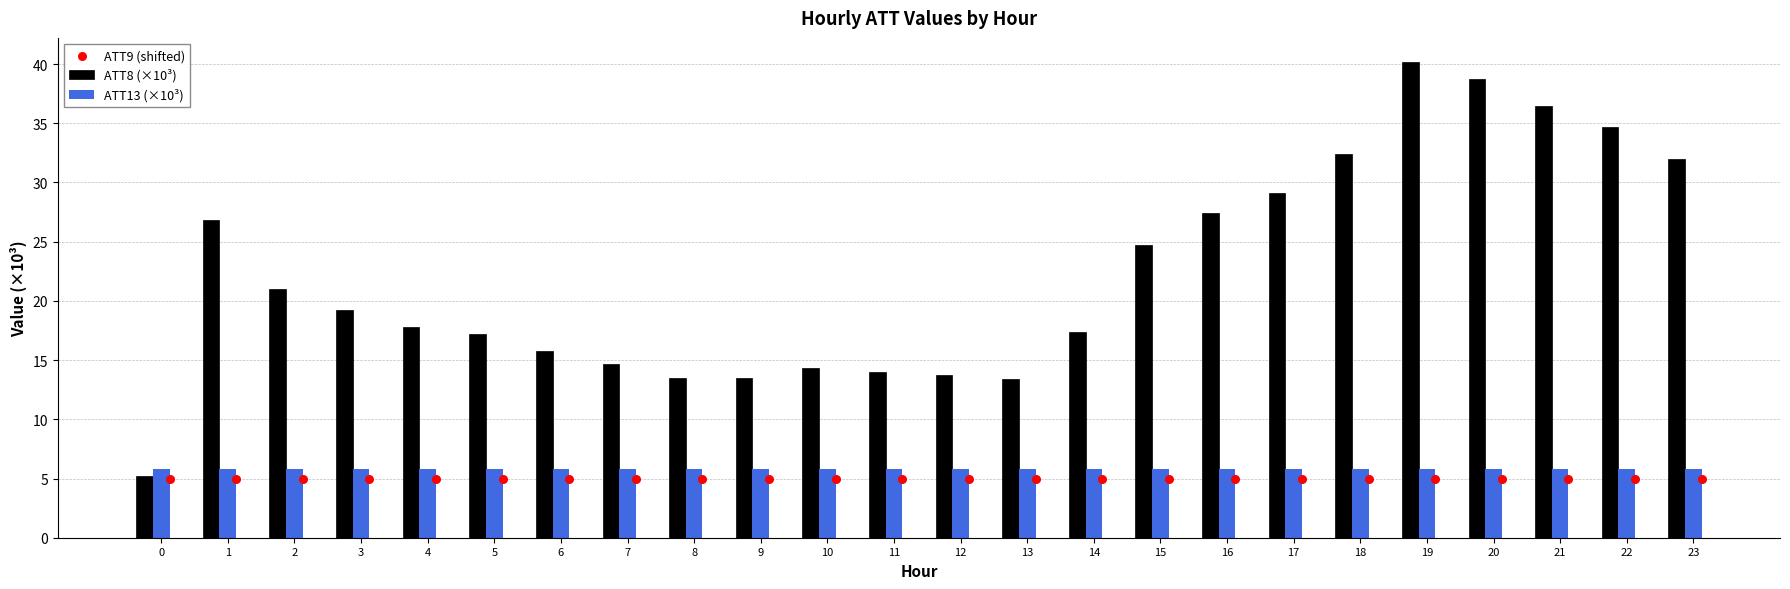

Which series has the widest spread of Y values?

ATT8 (×10³)